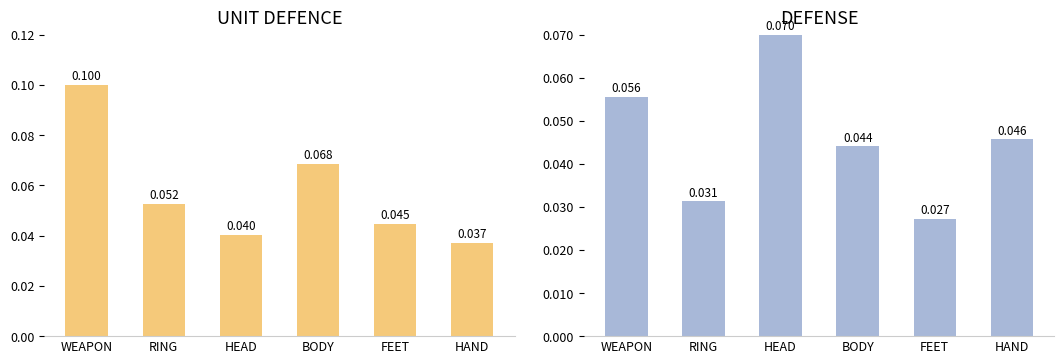

At which category does the chart reach its minimum across all series?

FEET